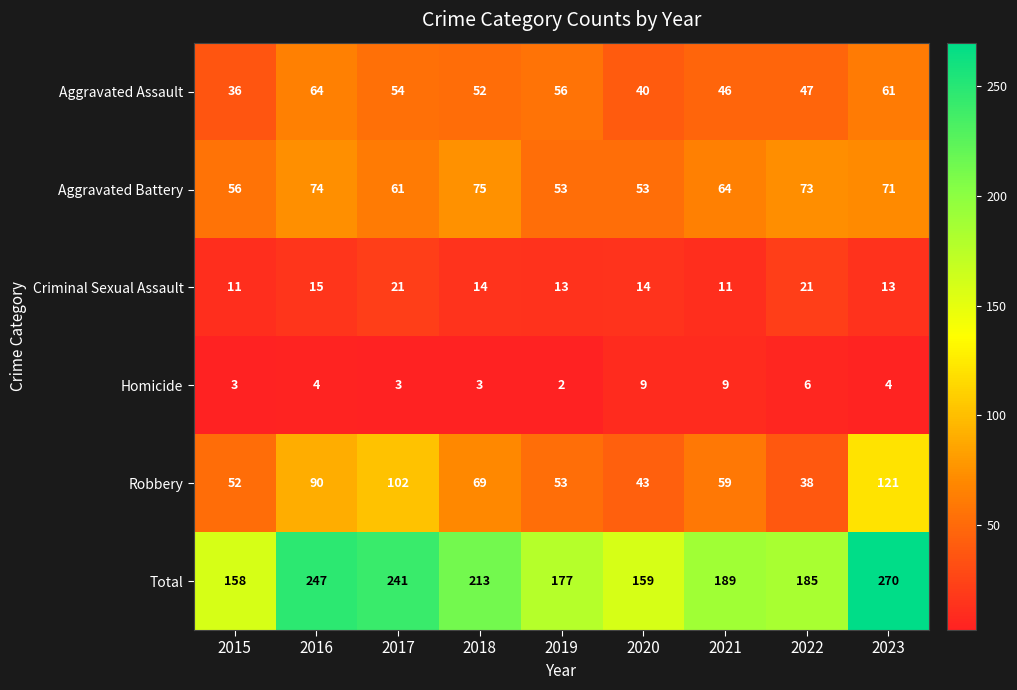

What is the greatest value displayed?

270